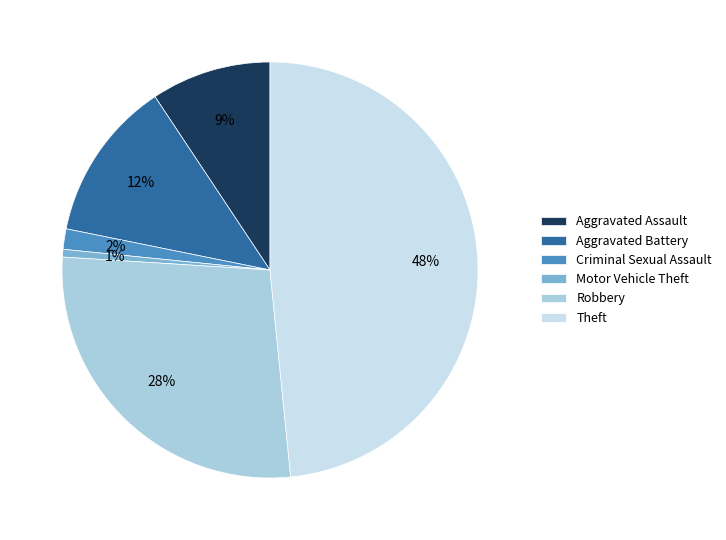

How many slices are in this pie chart?

6